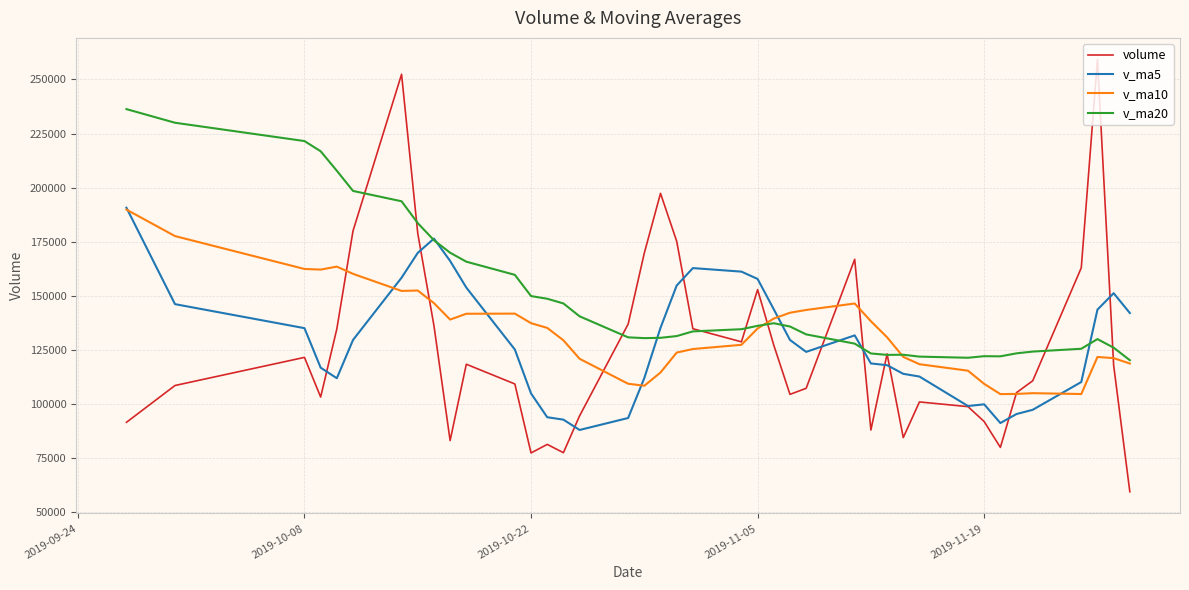

Which series has the largest range (max minus min)?

volume